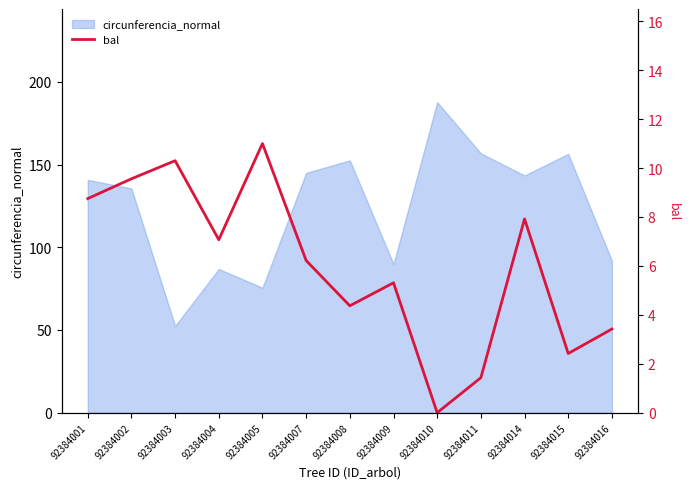

Does the chart have visible grid lines?

No